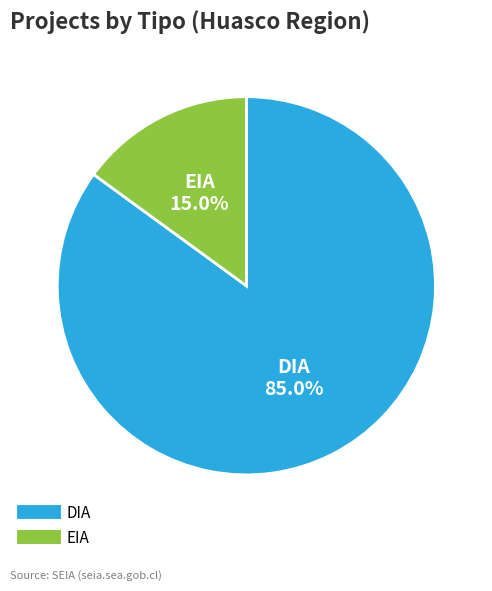

What is the smallest slice in the pie chart?

EIA